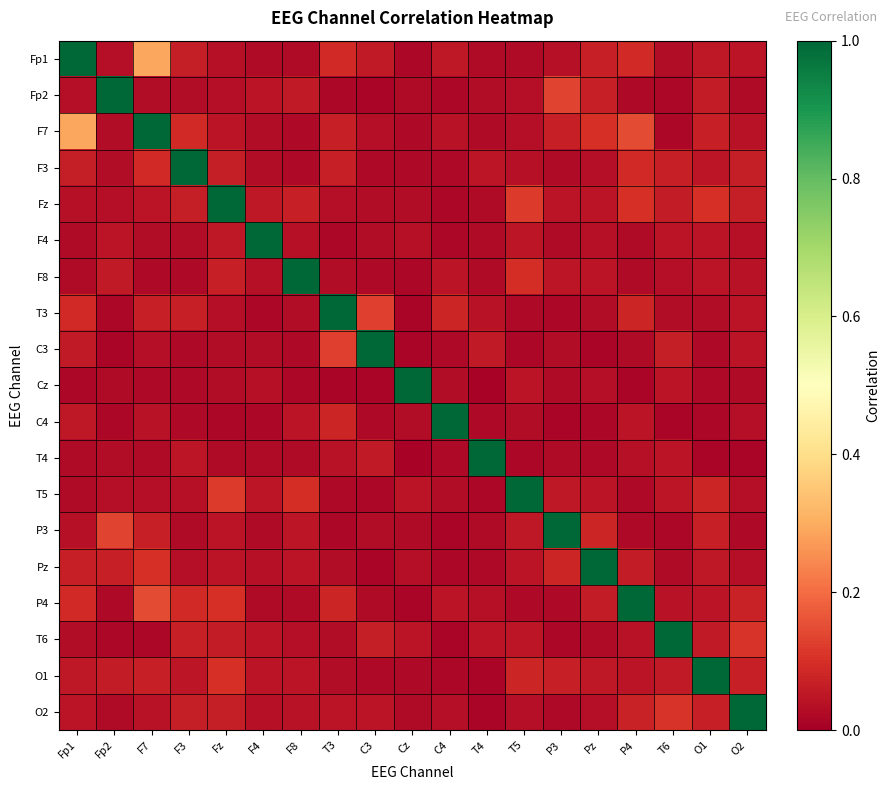

What is the difference between the highest and lowest values at T4?

1.0